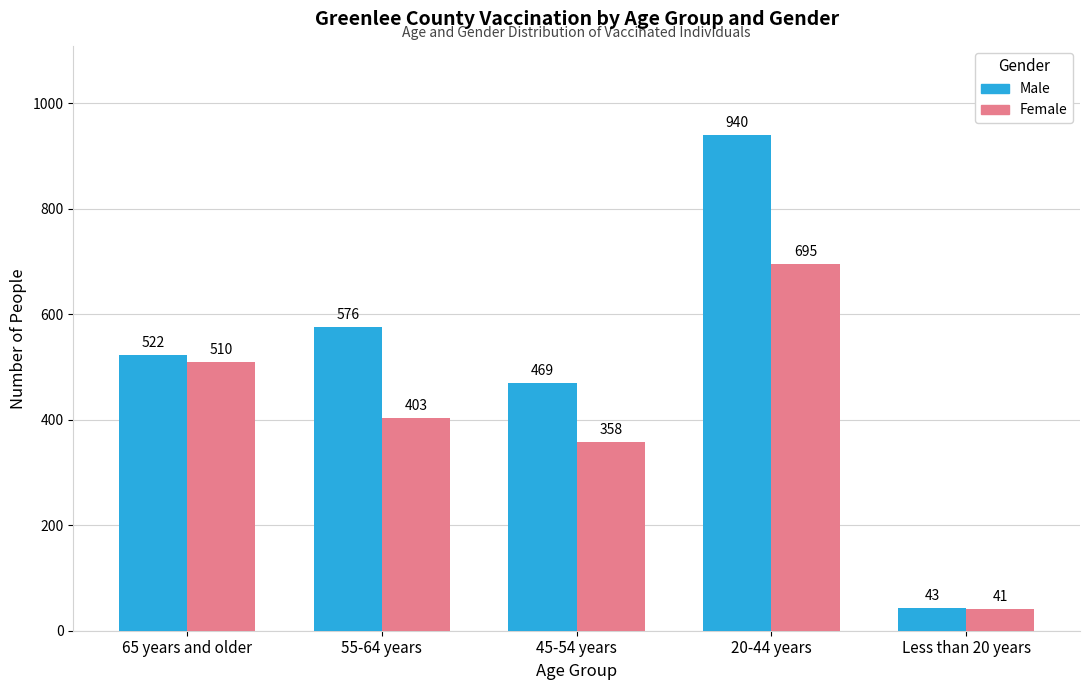

What is the smallest value displayed?

41